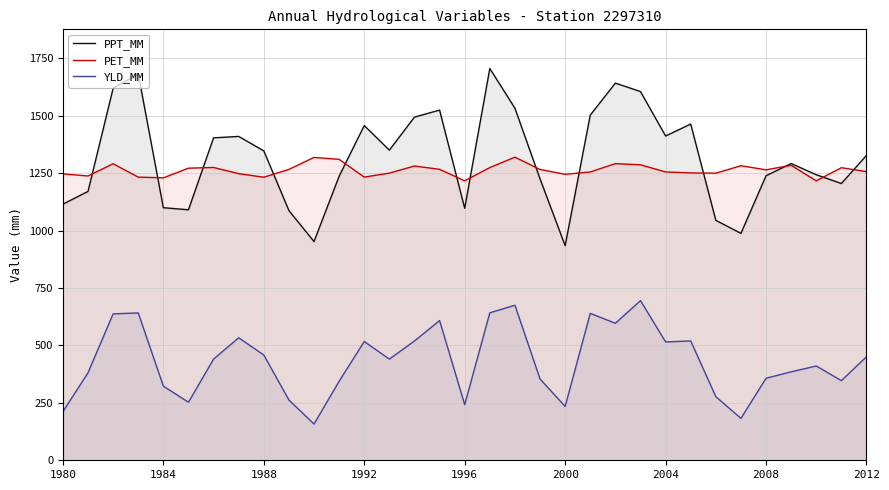

Does the chart have visible grid lines?

Yes